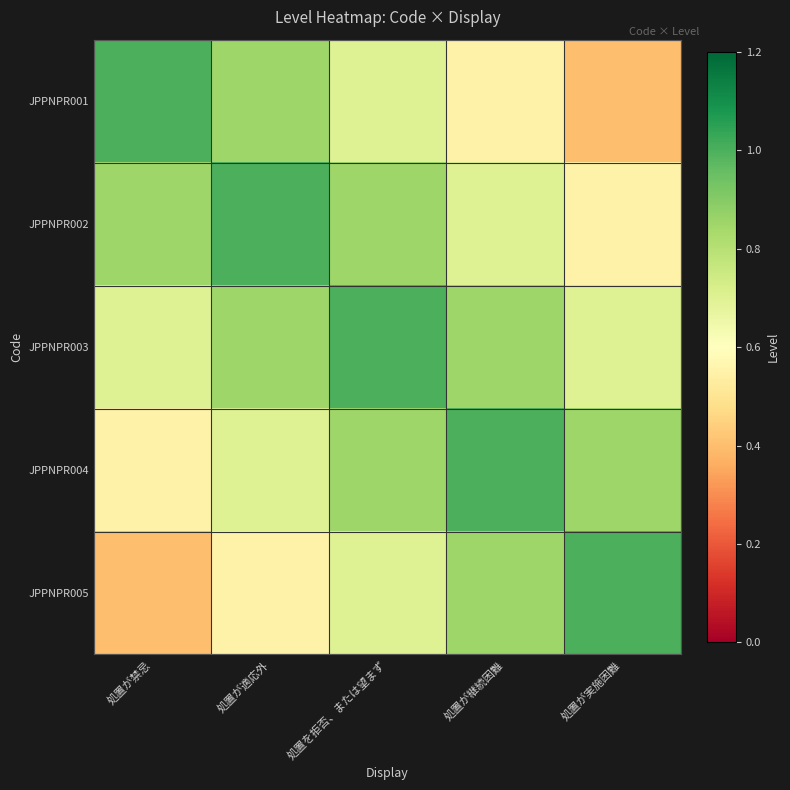

Reading left to right, list all the values displayed in this chart.

JPPNPR001: 処置が禁忌=1.0	処置が適応外=0.8	処置を拒否、または望まず=0.7	処置が継続困難=0.6	処置が実施困難=0.4
JPPNPR002: 処置が禁忌=0.8	処置が適応外=1.0	処置を拒否、または望まず=0.8	処置が継続困難=0.7	処置が実施困難=0.6
JPPNPR003: 処置が禁忌=0.7	処置が適応外=0.8	処置を拒否、または望まず=1.0	処置が継続困難=0.8	処置が実施困難=0.7
JPPNPR004: 処置が禁忌=0.6	処置が適応外=0.7	処置を拒否、または望まず=0.8	処置が継続困難=1.0	処置が実施困難=0.8
JPPNPR005: 処置が禁忌=0.4	処置が適応外=0.6	処置を拒否、または望まず=0.7	処置が継続困難=0.8	処置が実施困難=1.0